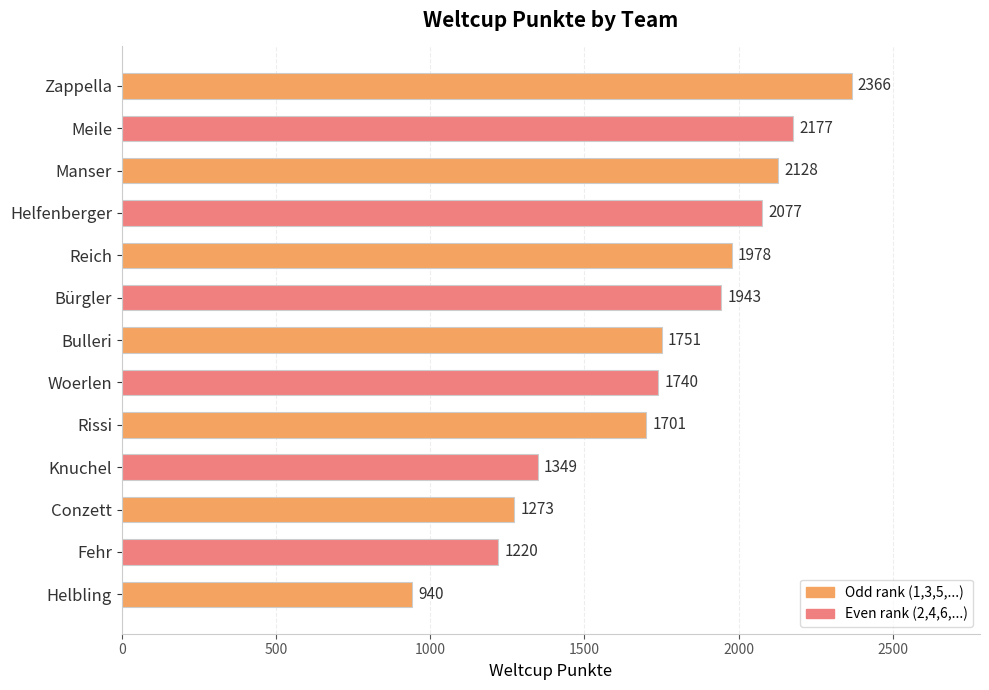

Read the value at Conzett.

1273